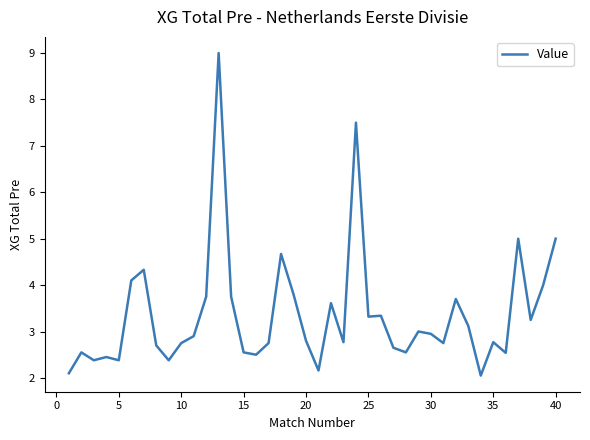

Does the chart have visible grid lines?

No